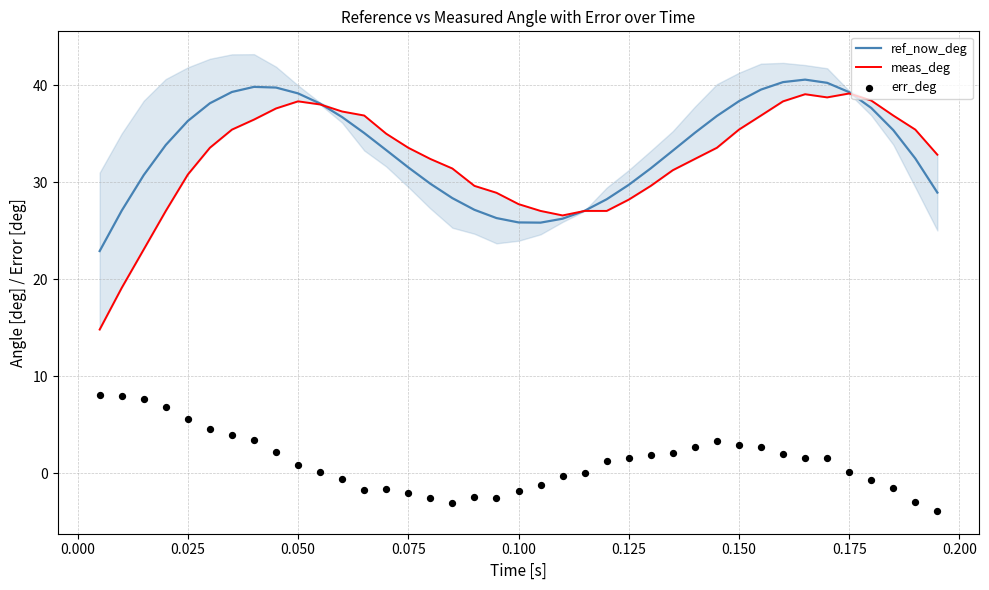

Which series reaches the maximum Y coordinate?

ref_now_deg